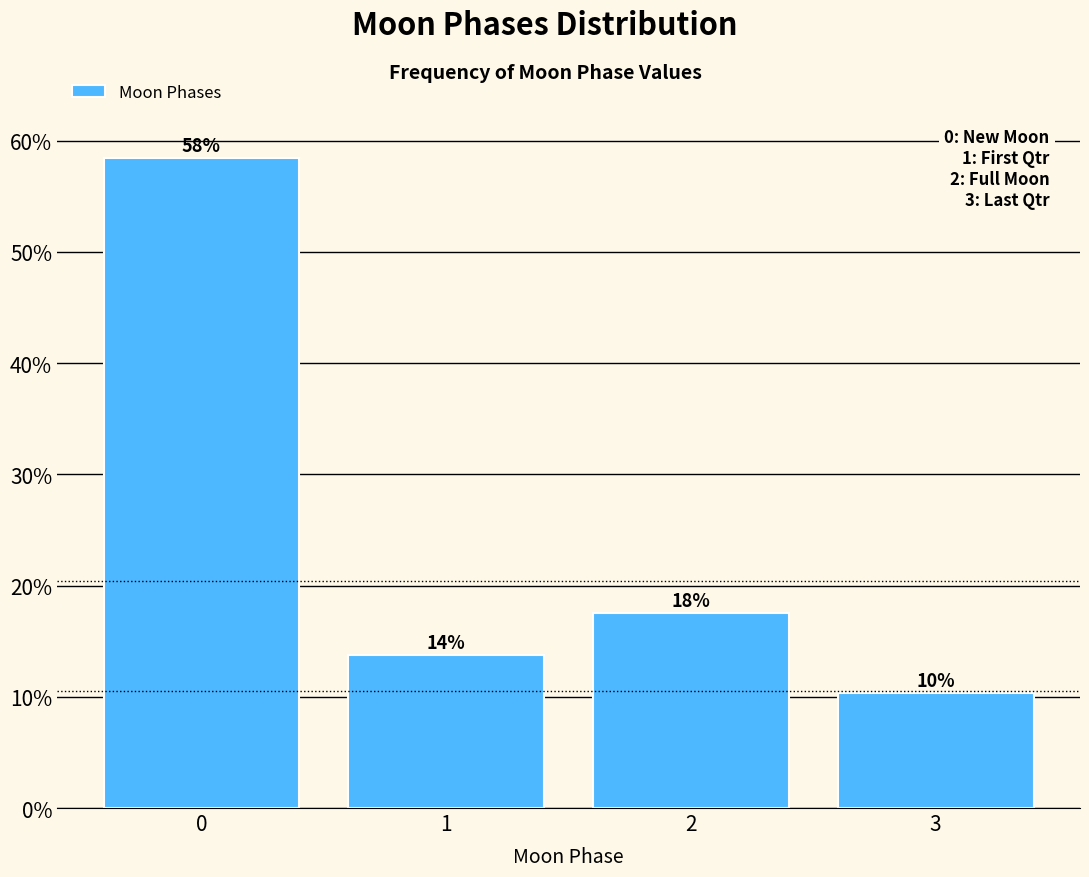

Are the bars horizontal?

No